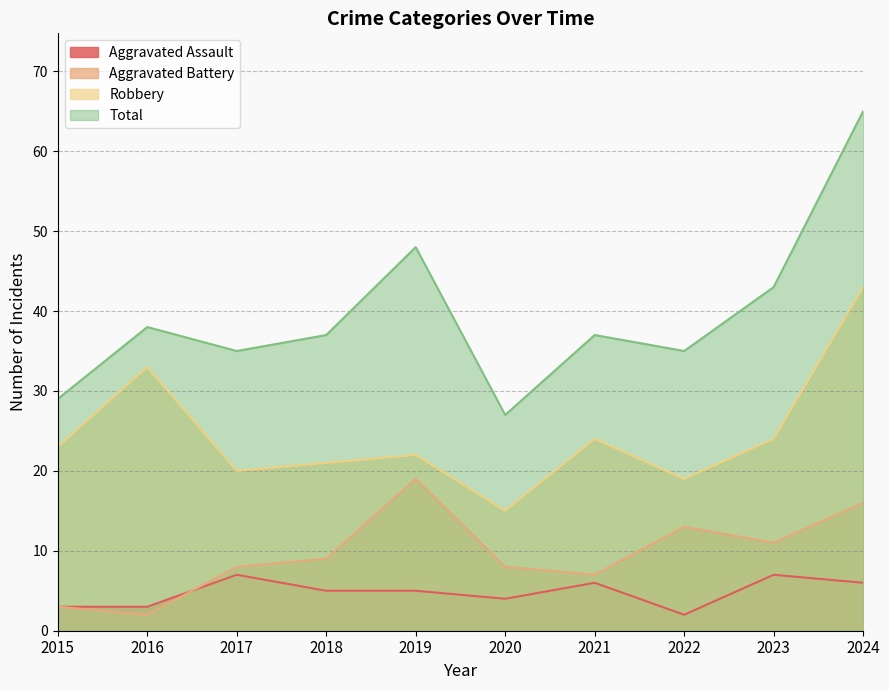

Rank the series at 2015 from lowest to highest value.

Aggravated Assault, Aggravated Battery, Robbery, Total